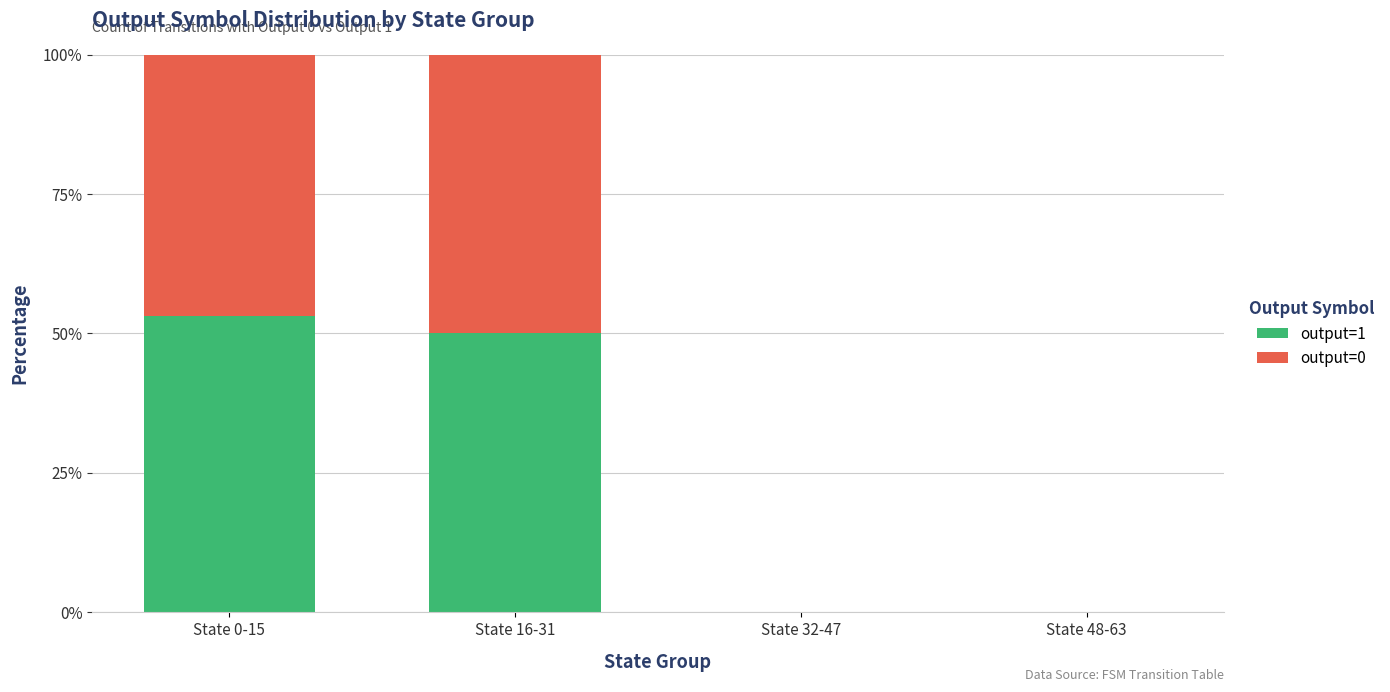

The value of output=1 at State 48-63 is 0.0. True or false?

True